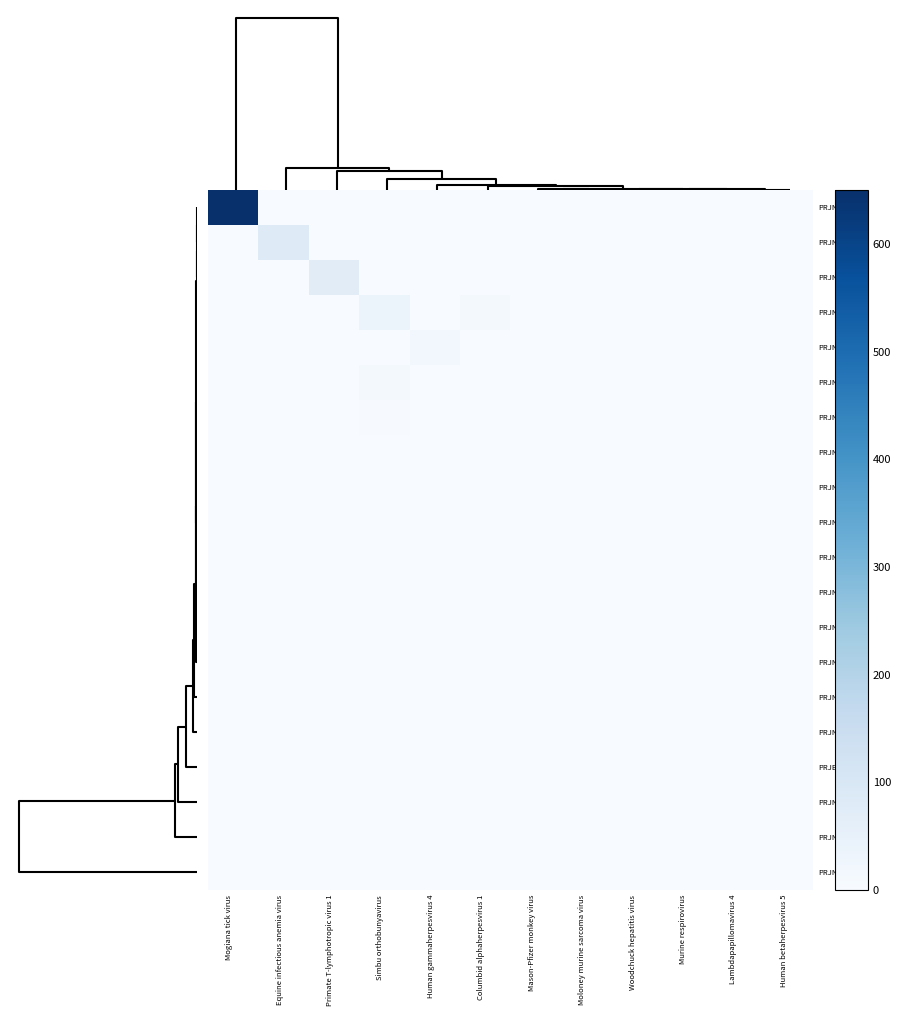

Count the number of data series in this chart.

20